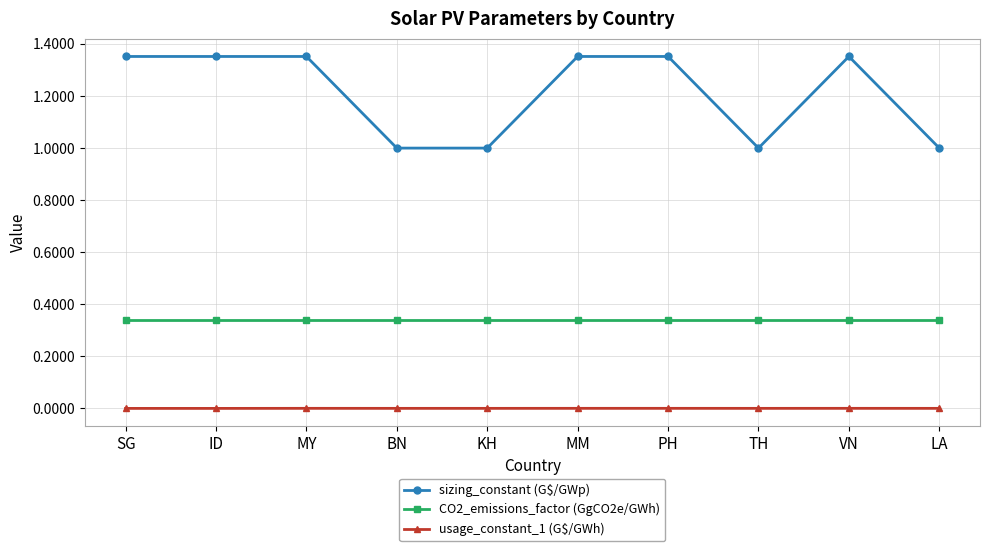

True or false: usage_constant_1 (G$/GWh) and sizing_constant (G$/GWp) cross at least once.

False